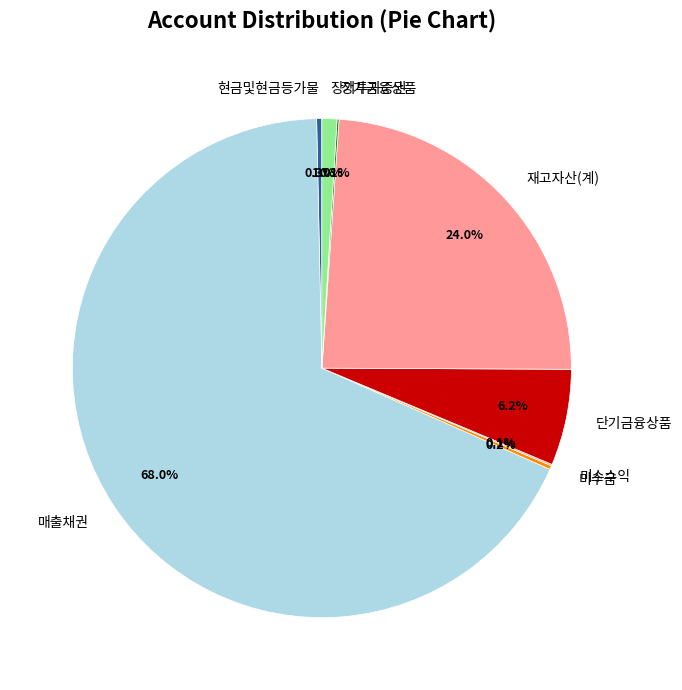

Which slice is the largest?

매출채권